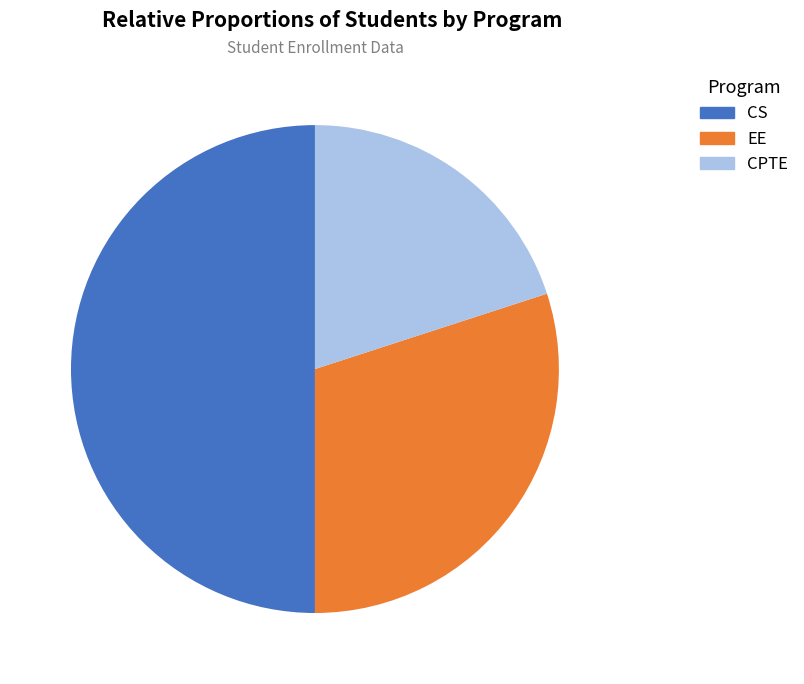

To the nearest percent, what portion does CPTE represent?

20%